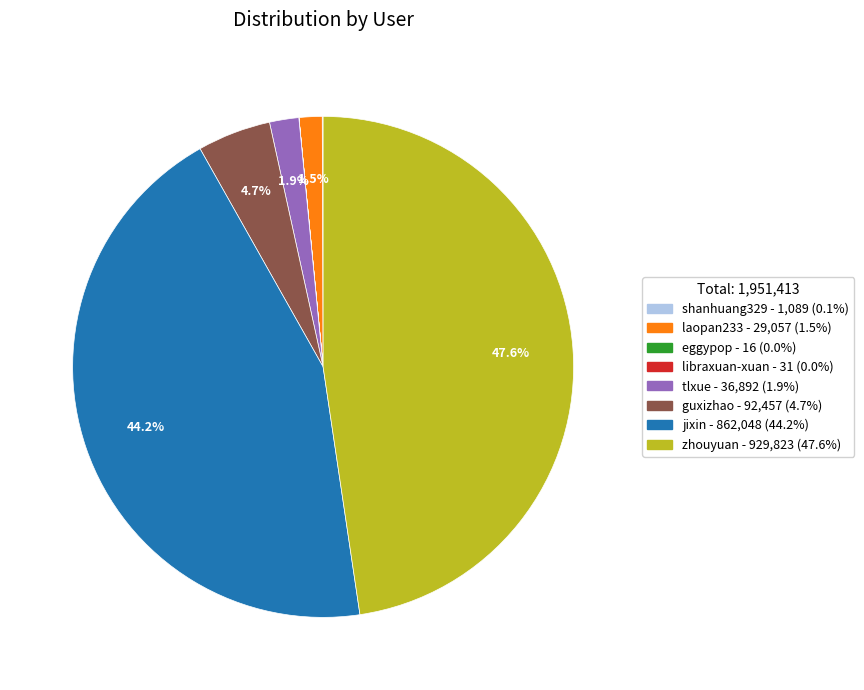

Approximately how many times larger is the value at laopan233 compared to guxizhao?

0.3